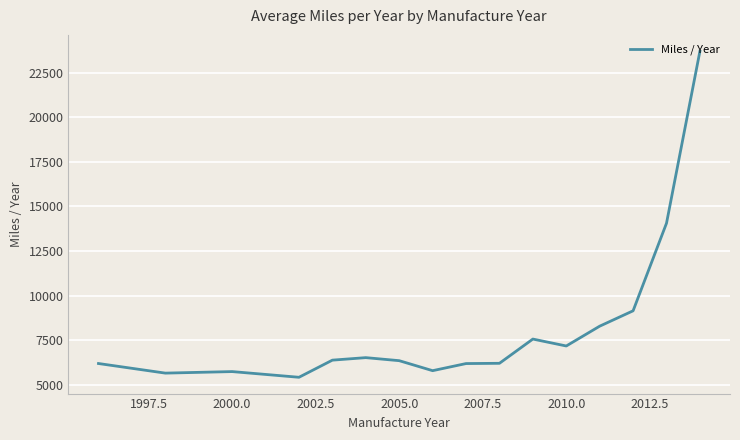

What is the smallest value displayed?

5426.3